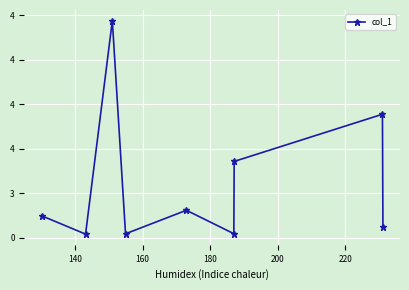

True or false: the data has more than 2 interior local peaks.

True